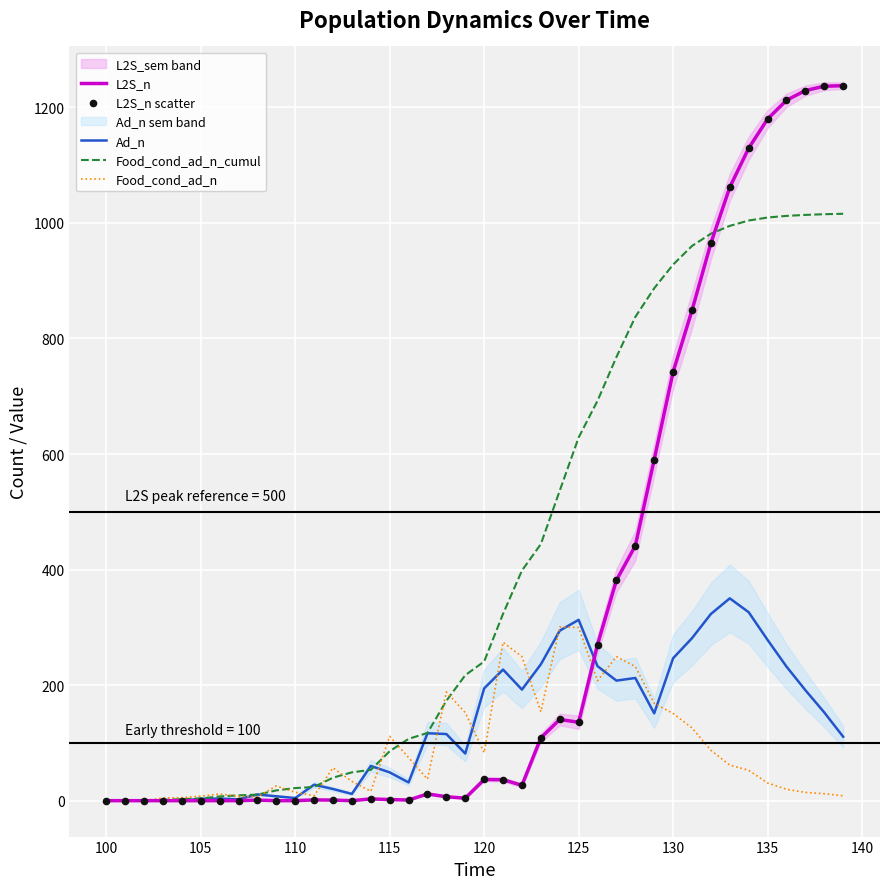

Which series has the largest total across all categories?

Food_cond_ad_n_cumul